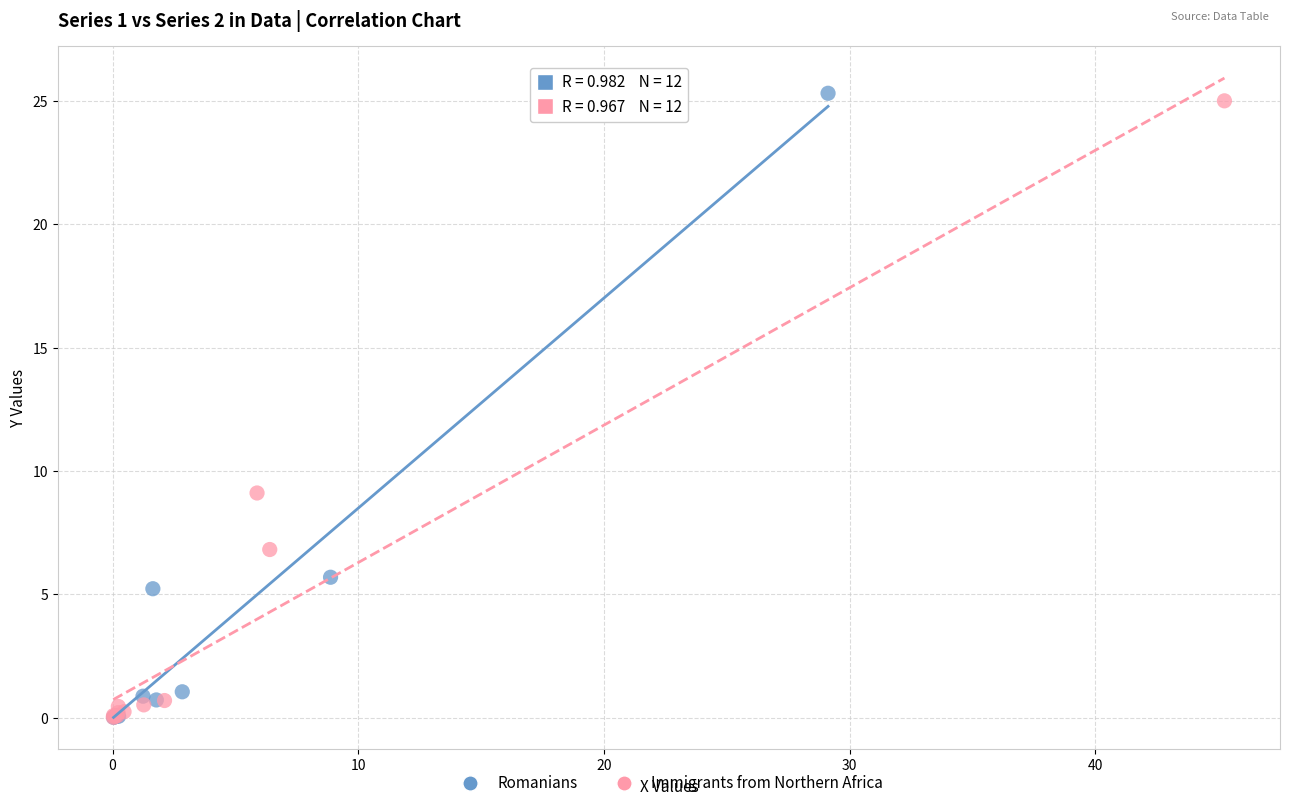

What are all the series names shown in the legend?

Romanians, Immigrants from Northern Africa